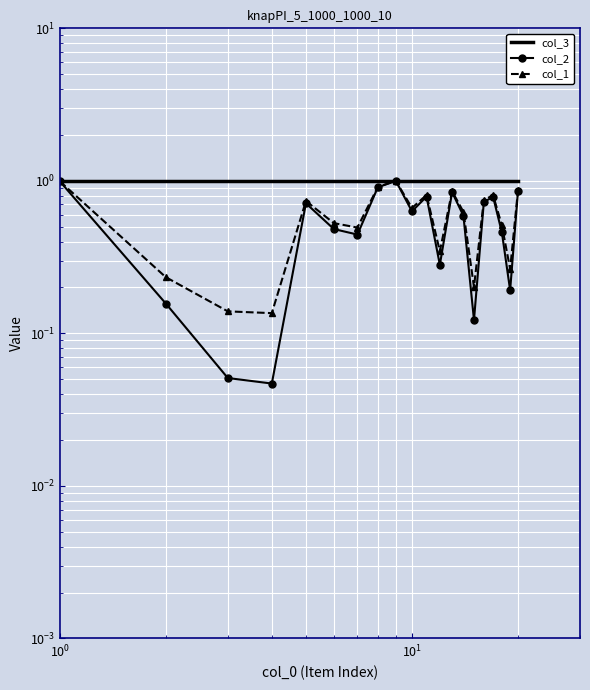

Rank the series at 9 from highest to lowest value.

col_3, col_1, col_2